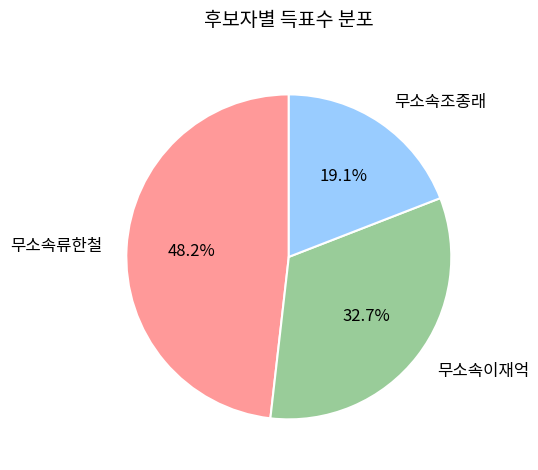

To the nearest percent, what is the difference between the 무소속이재억 and 무소속조종래 slice percentages?

14%